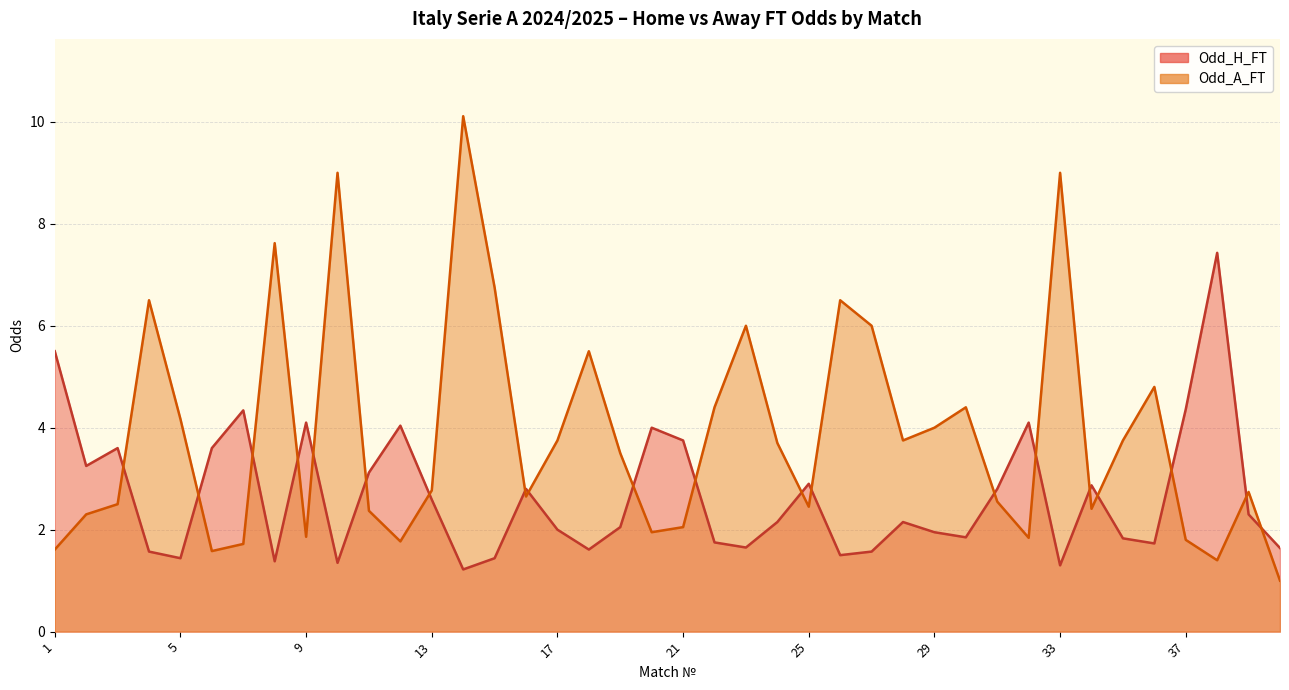

The value of Odd_H_FT at 16 is 1.3. True or false?

False